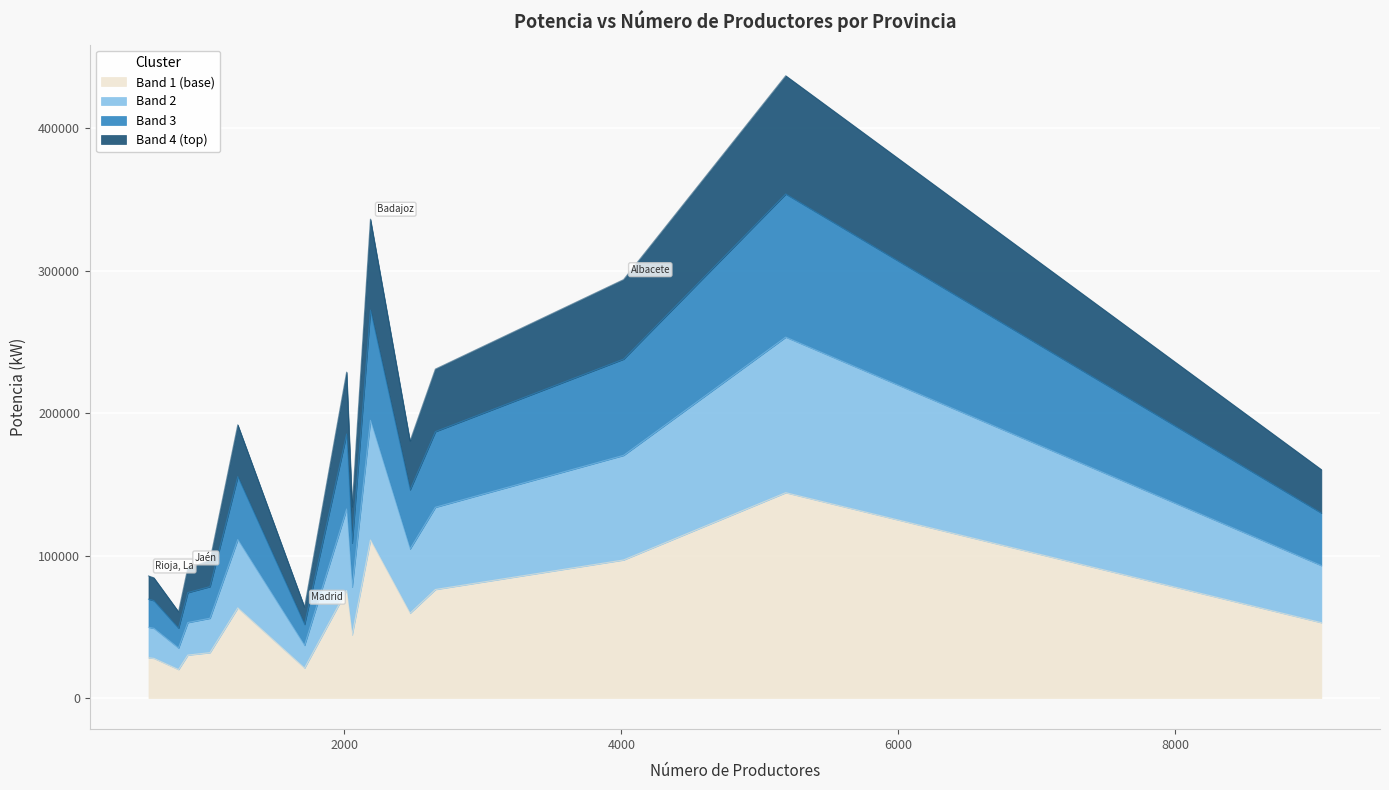

True or false: the data shows 91390.8 at Jaén.

True